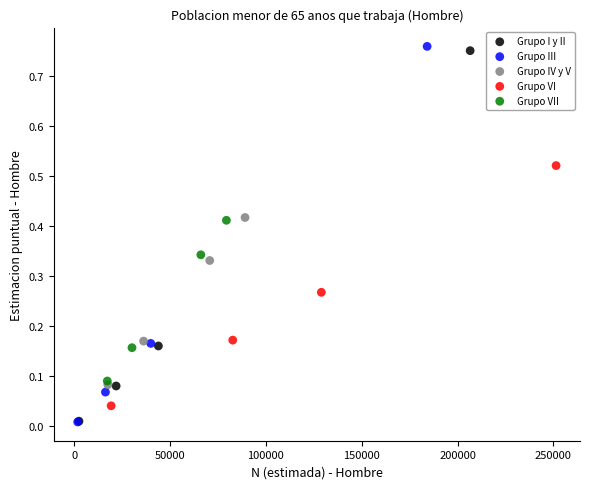

Which series has the widest spread of Y values?

Grupo III